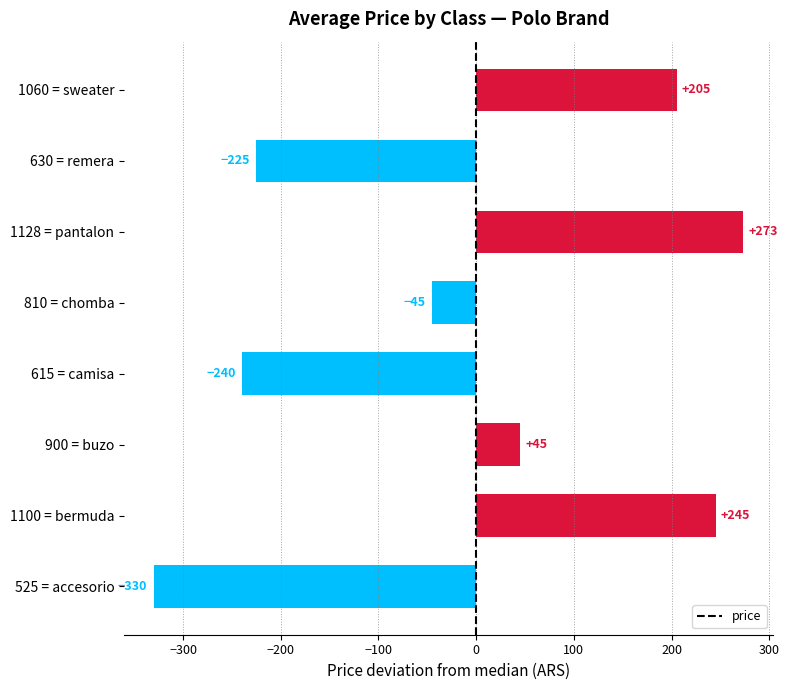

Are the bars horizontal?

Yes